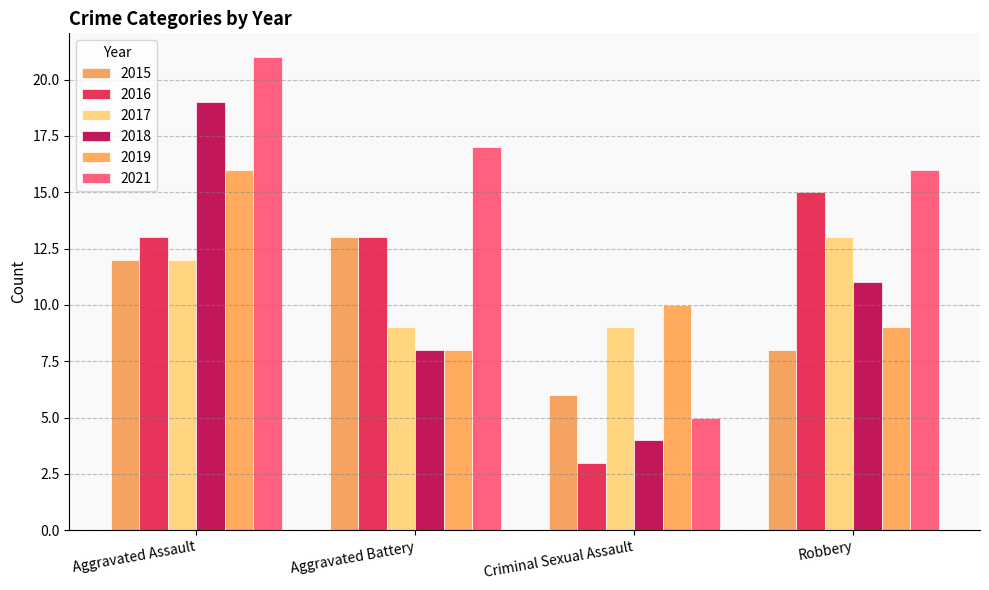

What are all the series names shown in the legend?

2015, 2016, 2017, 2018, 2019, 2021